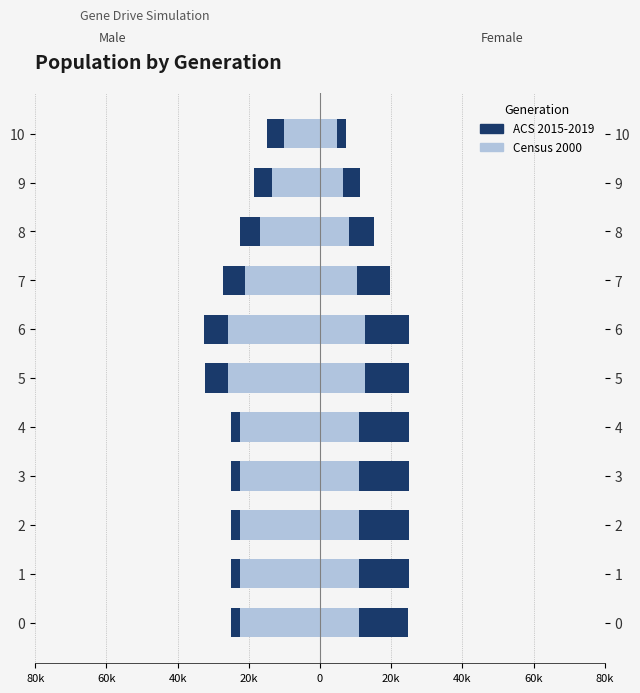

Read the male (ACS 2015-2019) value at 6.

-32451.0